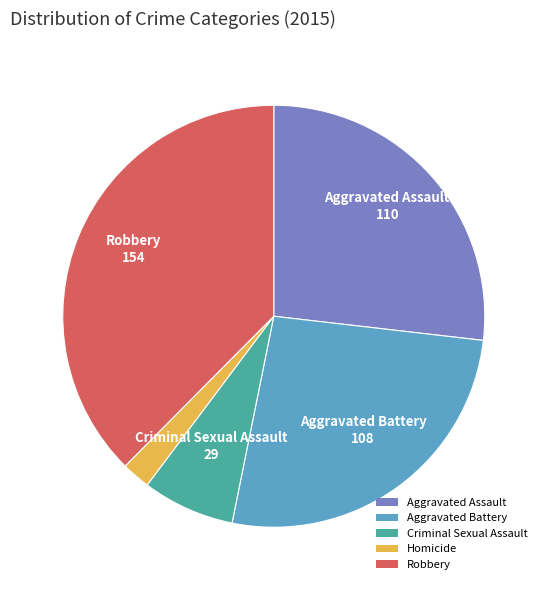

Between Aggravated Assault and Criminal Sexual Assault, which is larger?

Aggravated Assault